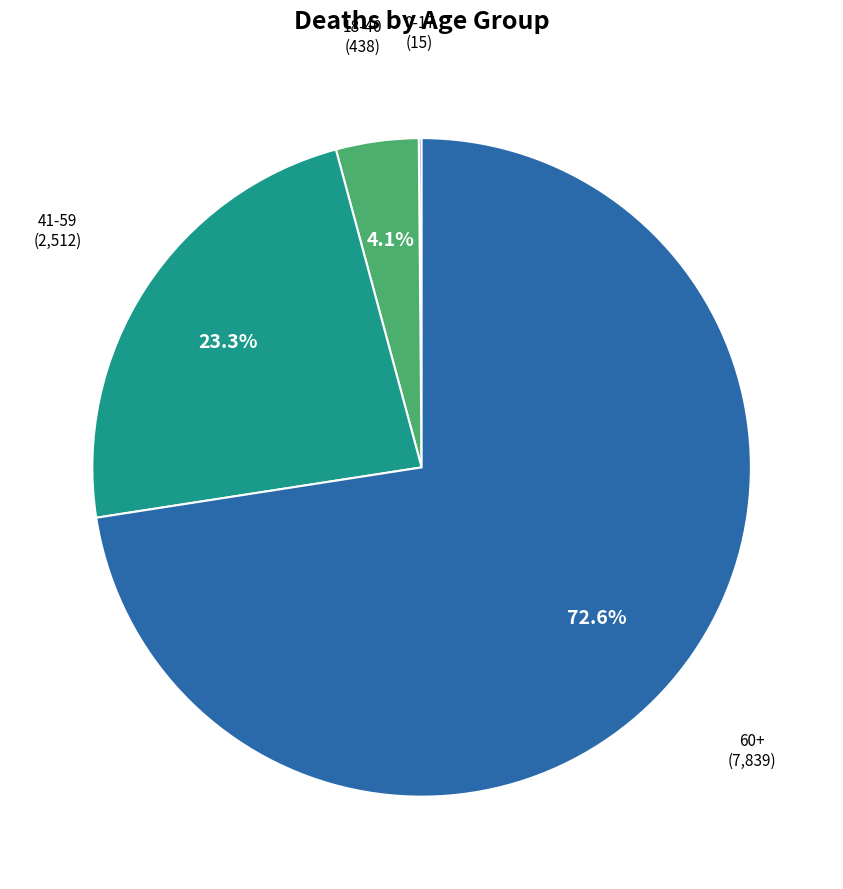

Which slice is the largest?

60+